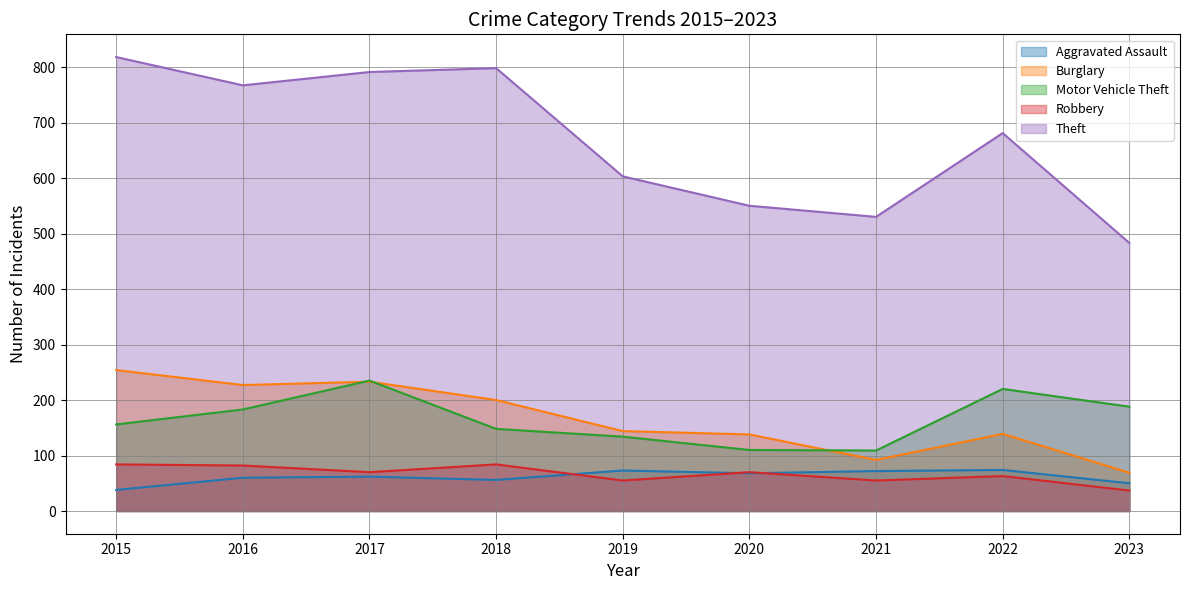

What are all the series names shown in the legend?

Aggravated Assault, Burglary, Motor Vehicle Theft, Robbery, Theft